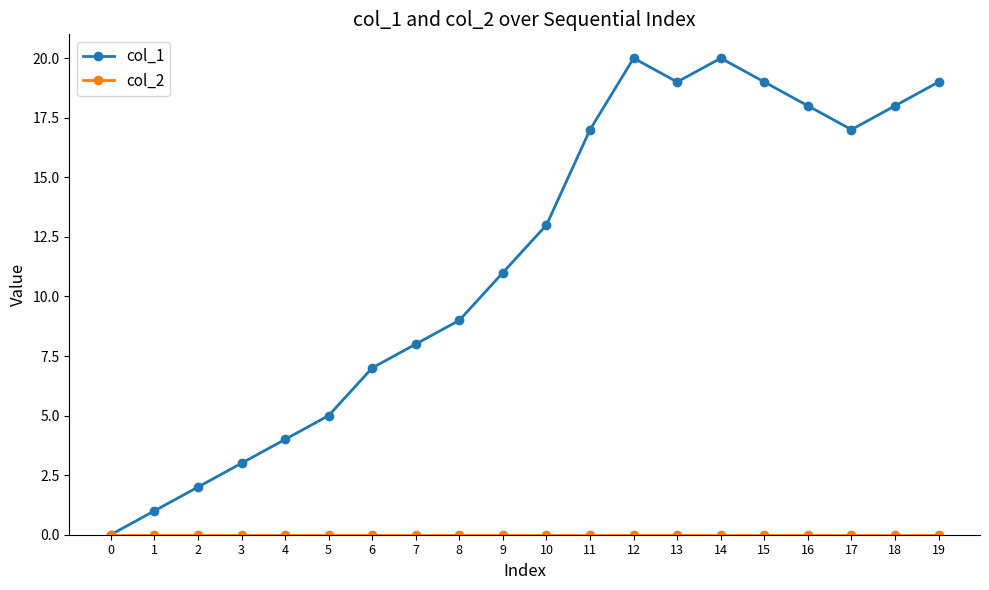

True or false: col_1 has a value of 2 at 1.

False